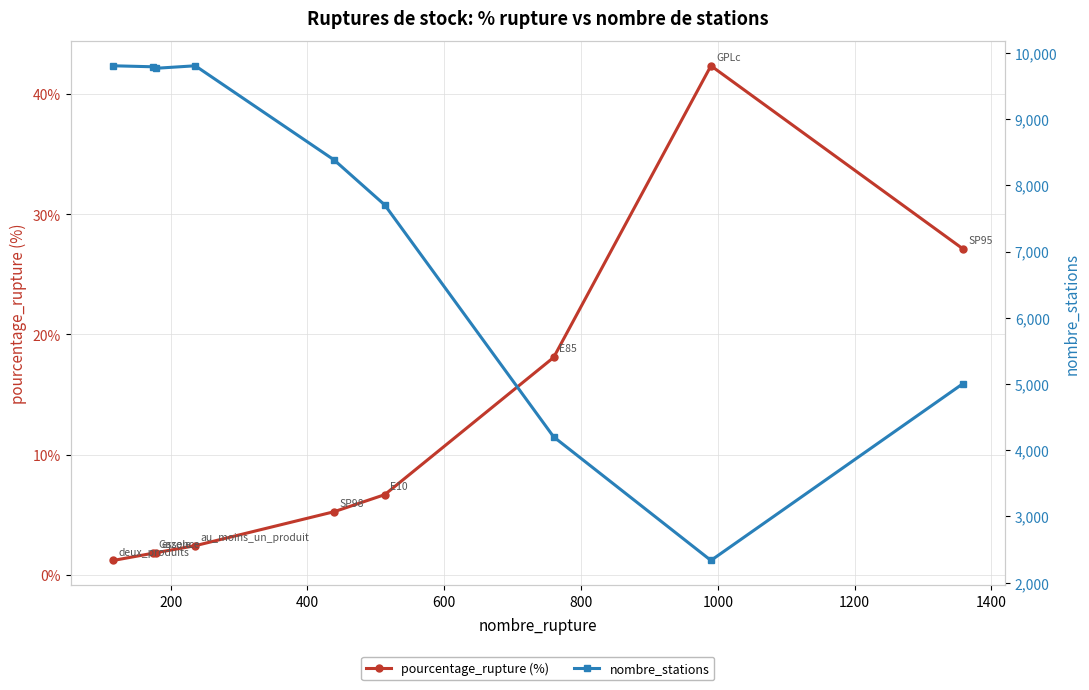

What is the value of the pourcentage_rupture (%) point at the 4th from the left?

2.4